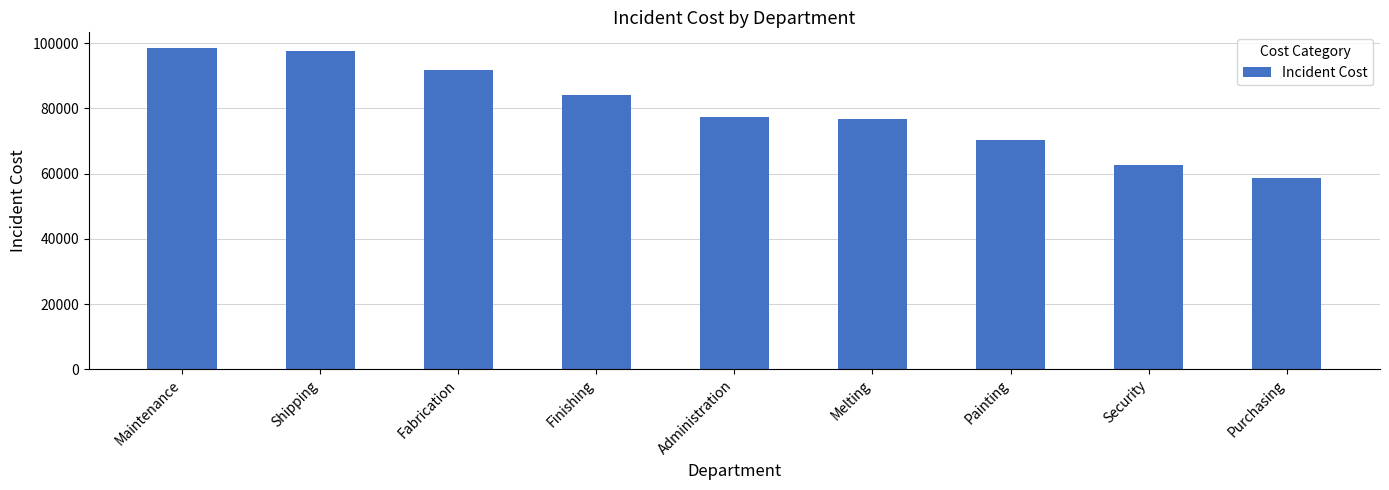

The chart shows a value of 142099 at Shipping. True or false?

False